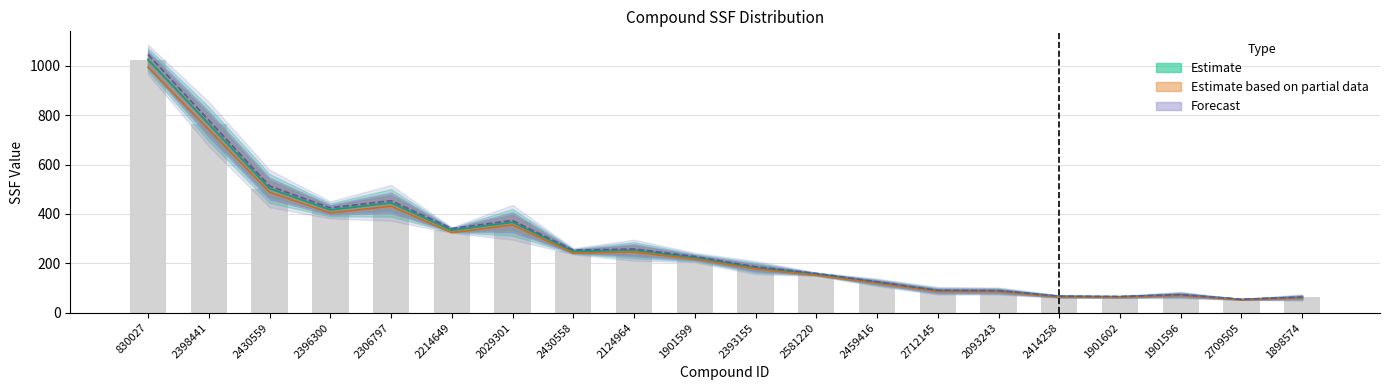

What is the sum of all Max.SSF values?

5537.6